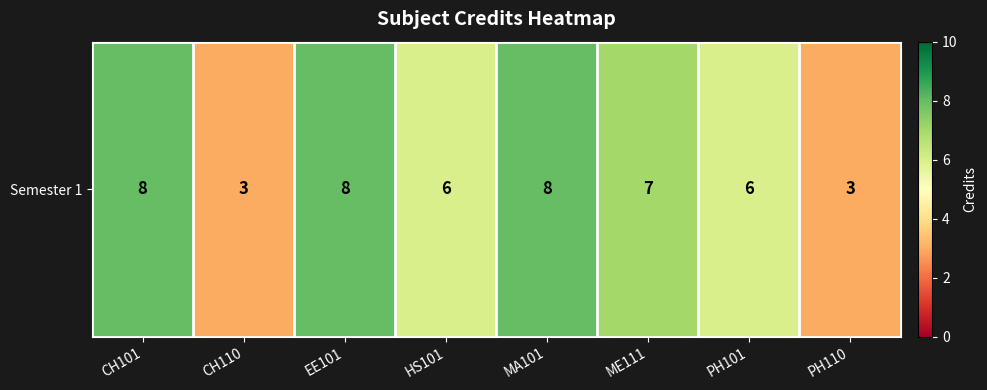

Which has a higher value, ME111 or PH101?

ME111